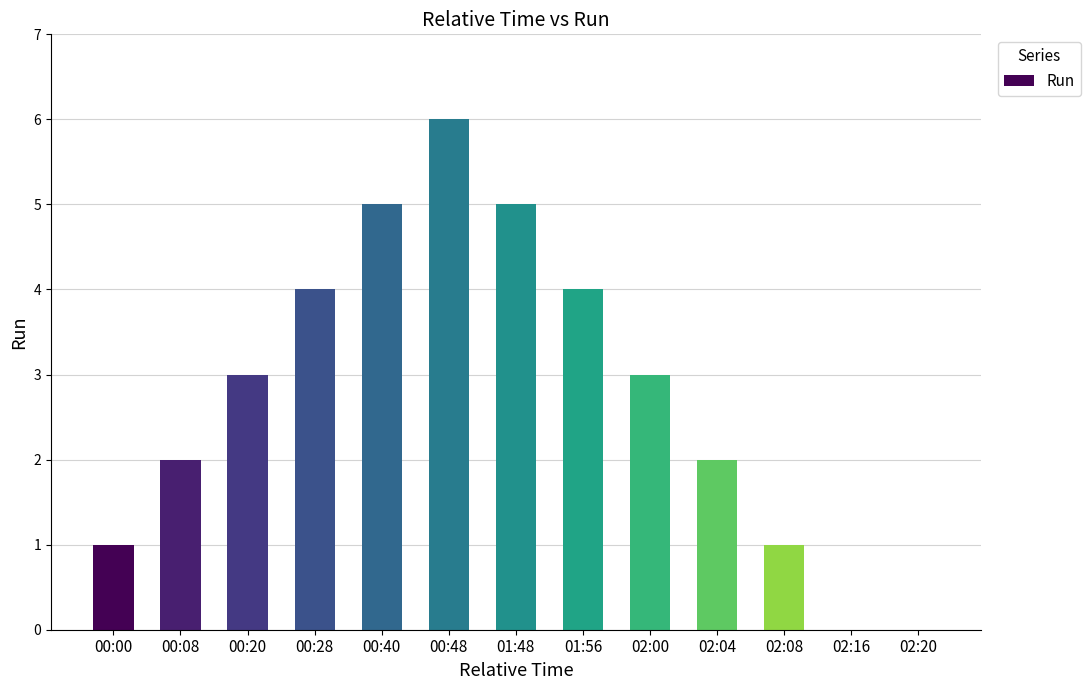

How many series are shown in this chart?

1